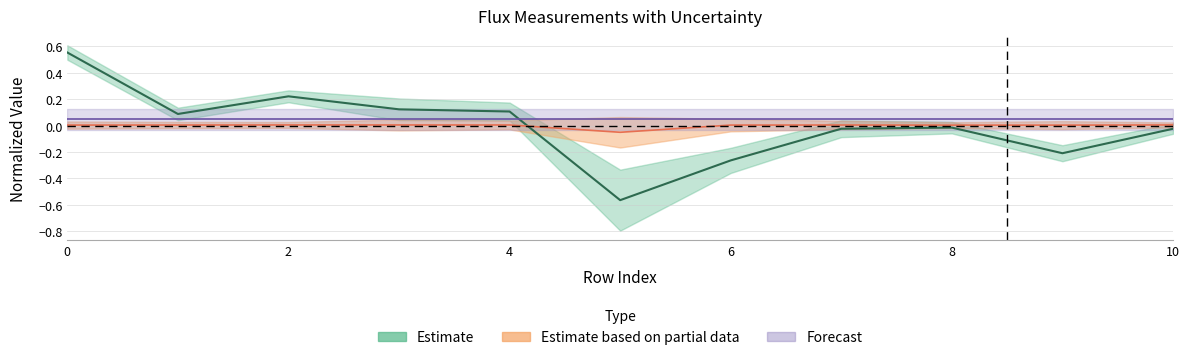

Is it true that flux equals 0.1 at 2?

False